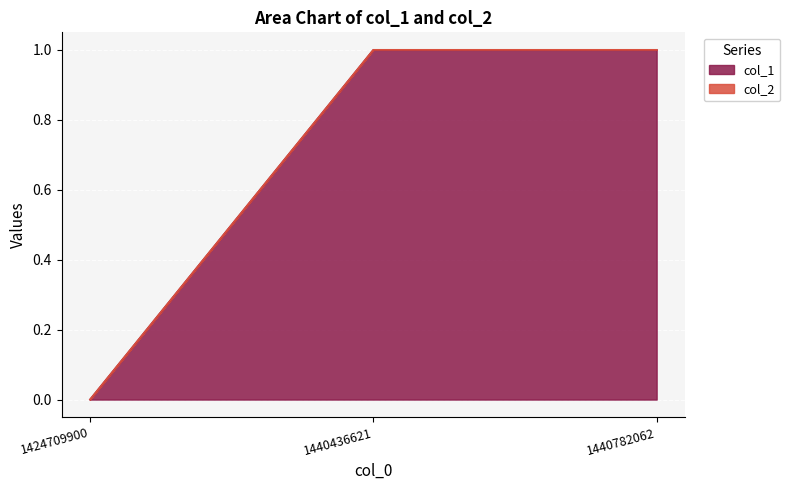

Reading left to right, list all the values displayed in this chart.

1424709900=0	1440436621=1	1440782062=1